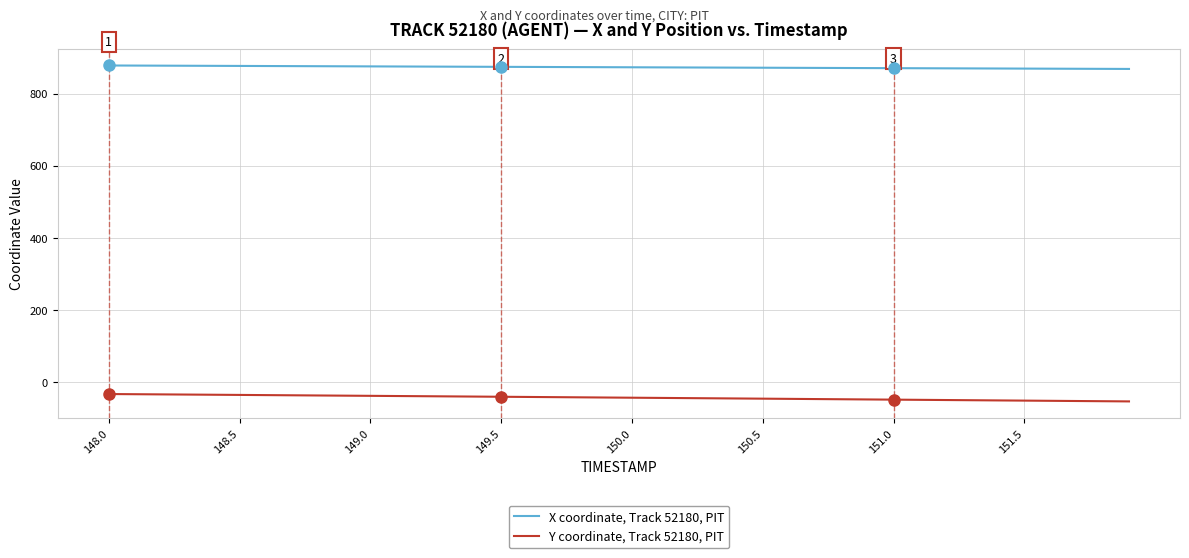

Rank the series by their average value, from lowest to highest.

Y coordinate, Track 52180, PIT, X coordinate, Track 52180, PIT